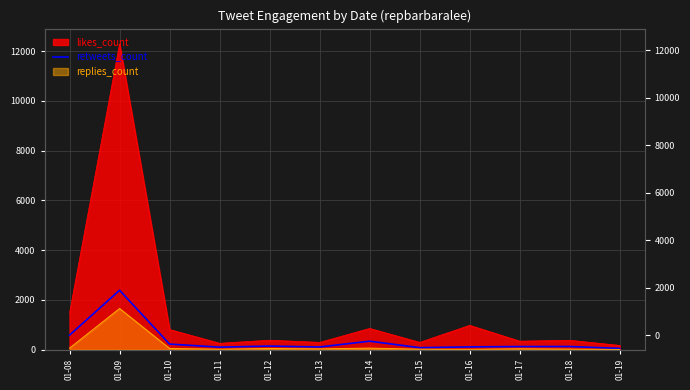

Reading right to left, what are all the values shown in this chart?

47	125	123	109	77	338	106	142	99	221	2385	580